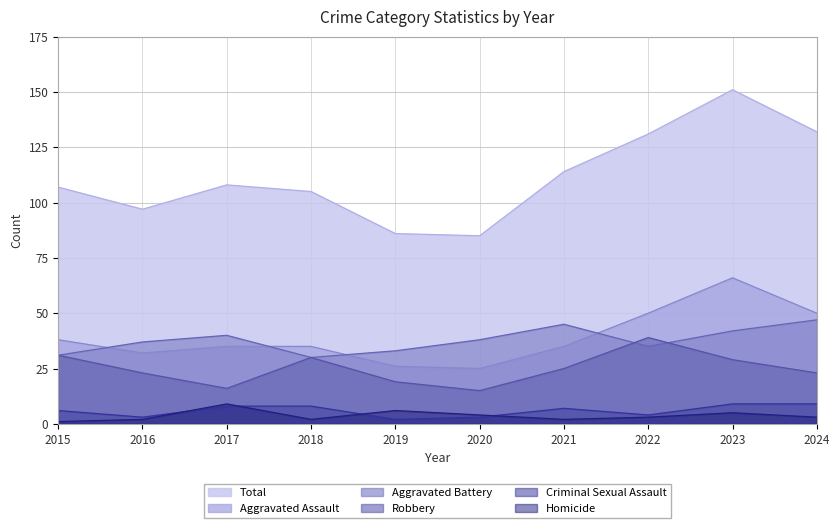

Between 2015 and 2016, which series saw the biggest shift?

Total